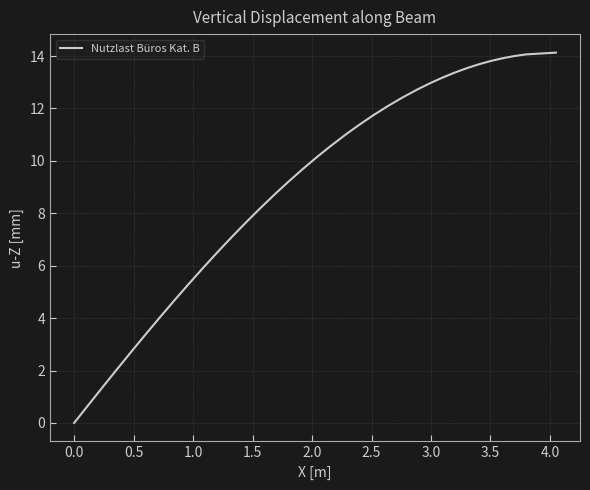

What is the greatest value displayed?

14.1